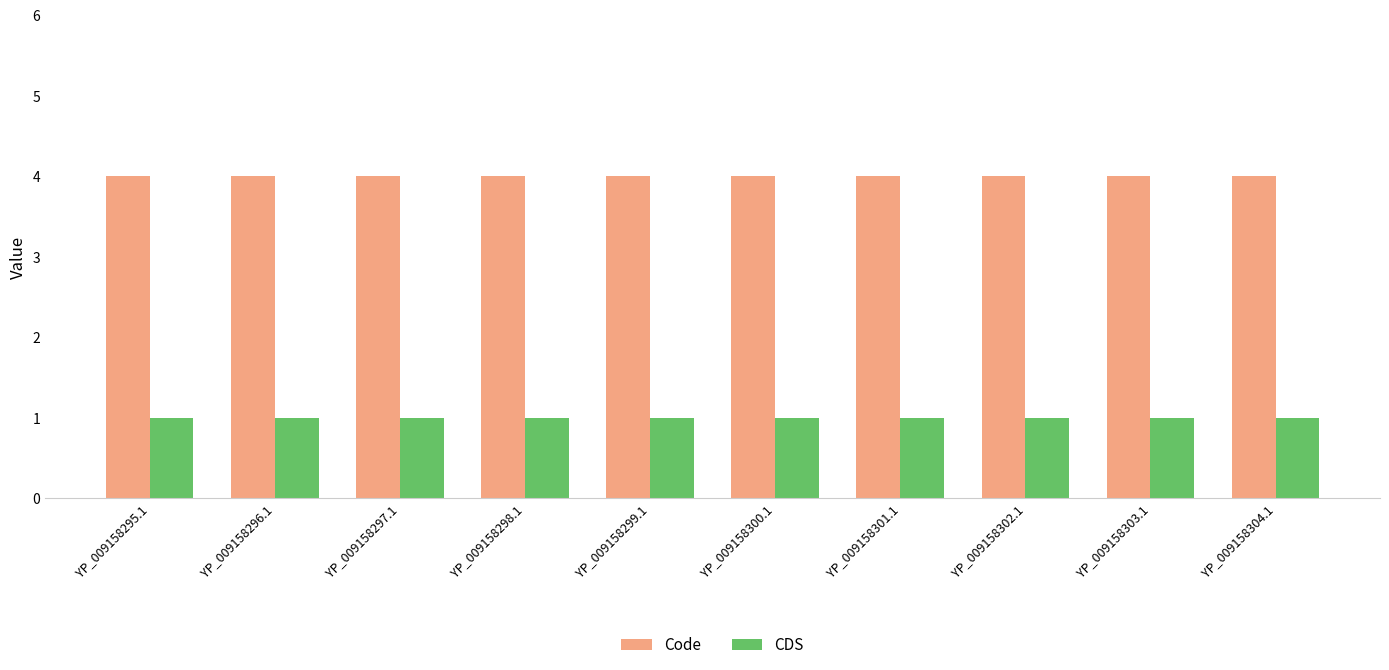

What is the label of the 7th bar from the left?

YP_009158301.1